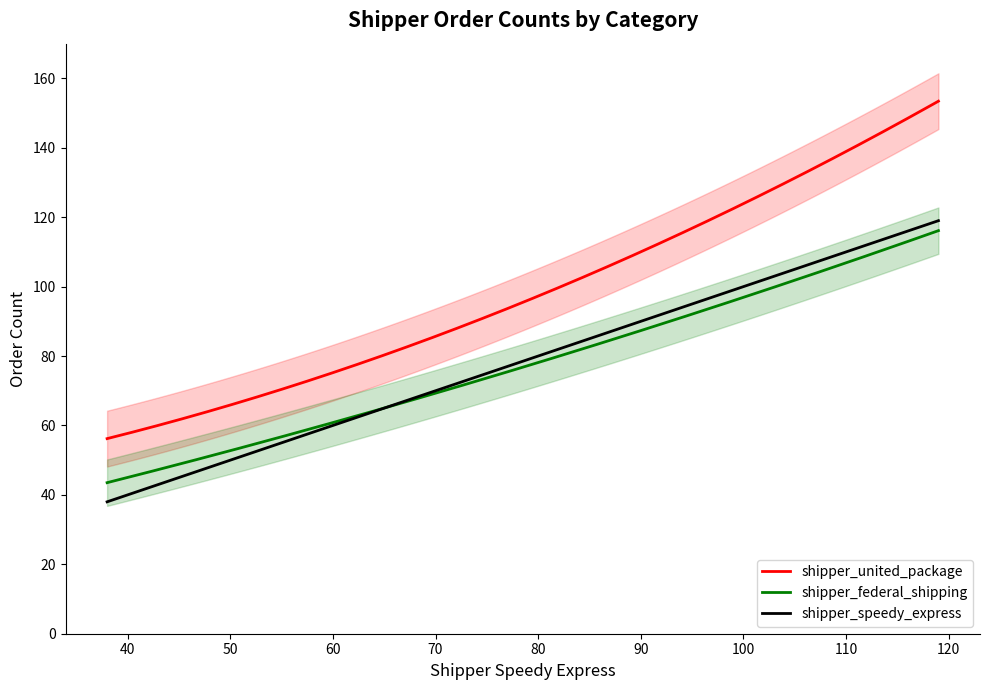

What is the highest value of the shipper_united_package series?

153.4